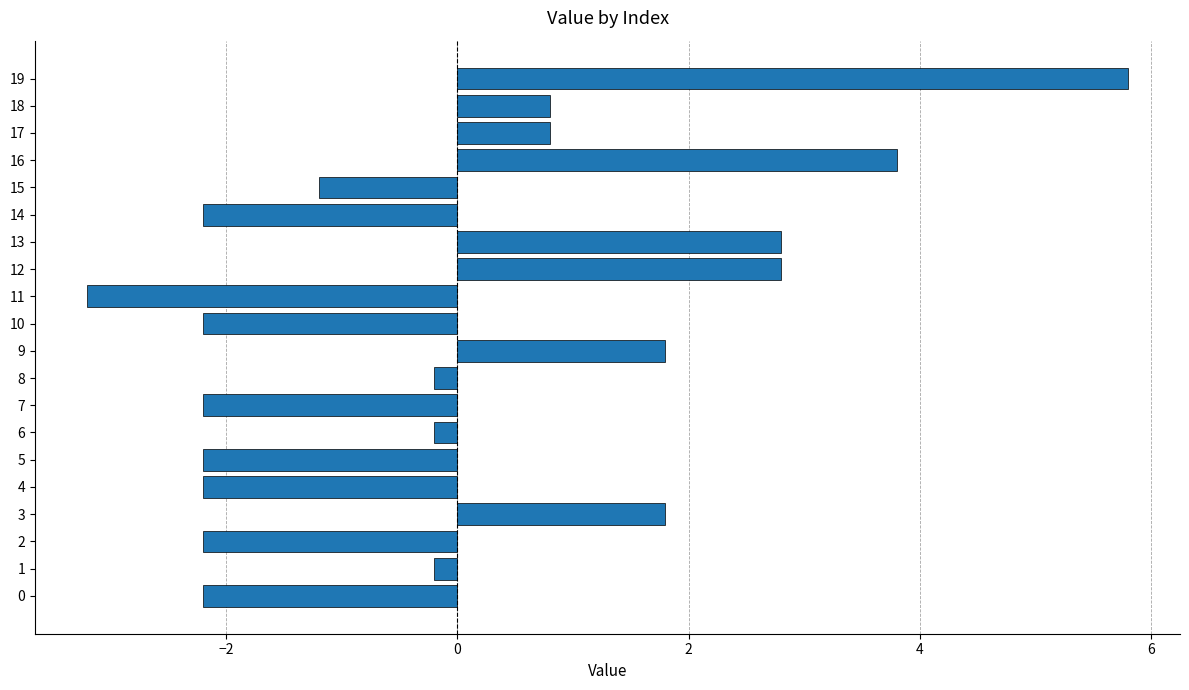

What is the difference between the second highest and minimum values?

7.0